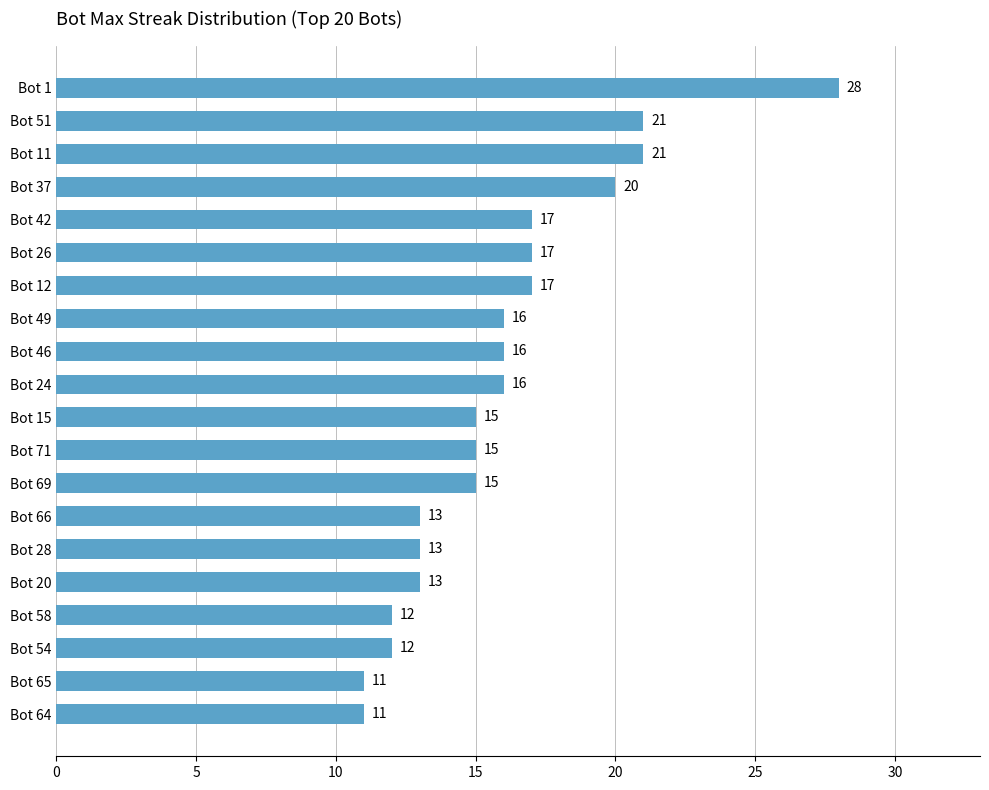

Which has a higher value, Bot 24 or Bot 28?

Bot 24